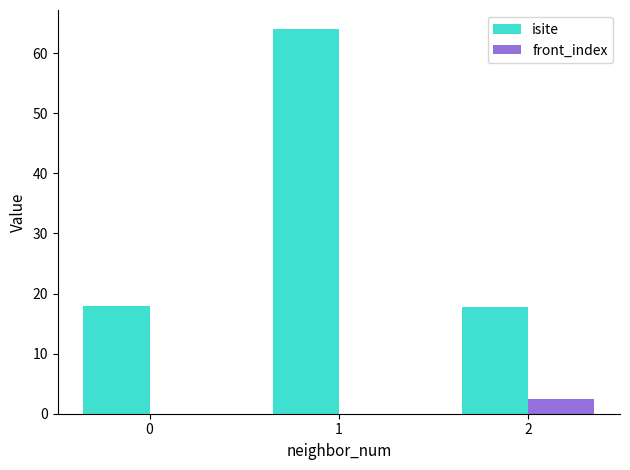

How many groups of bars are there?

3